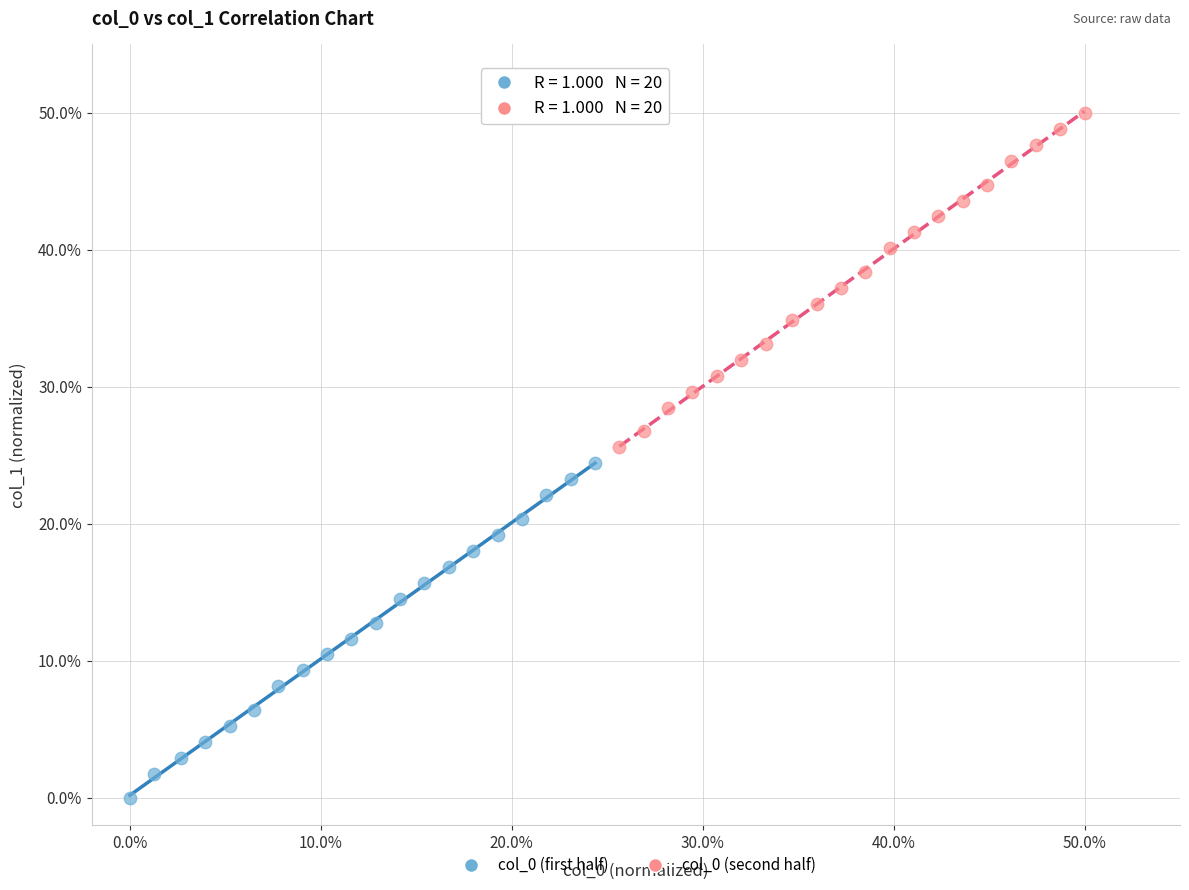

Which series contains the highest Y value?

col_0 (second half)